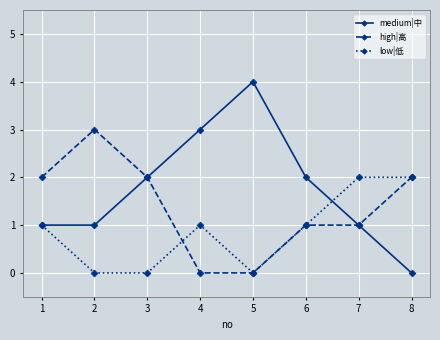

The low|低 series shows 1 at 6. True or false?

True